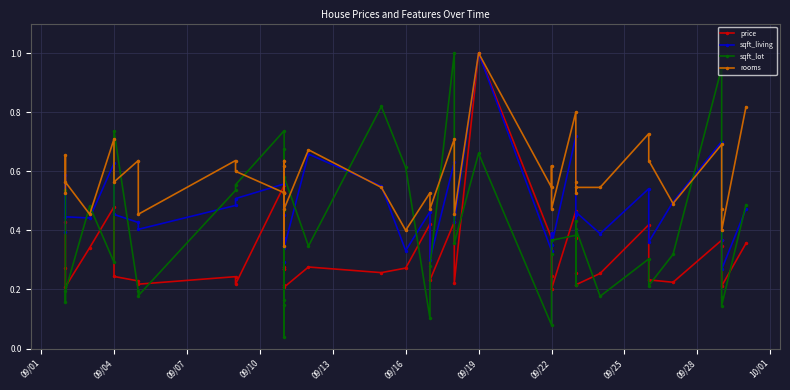

In sqft_lot, how many points are higher than both neighbors (excluding endpoints)?

12